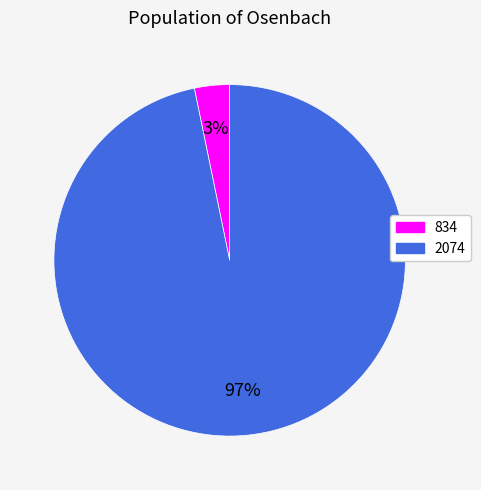

To the nearest percent, what is the combined percentage of 2074 and 834?

100%